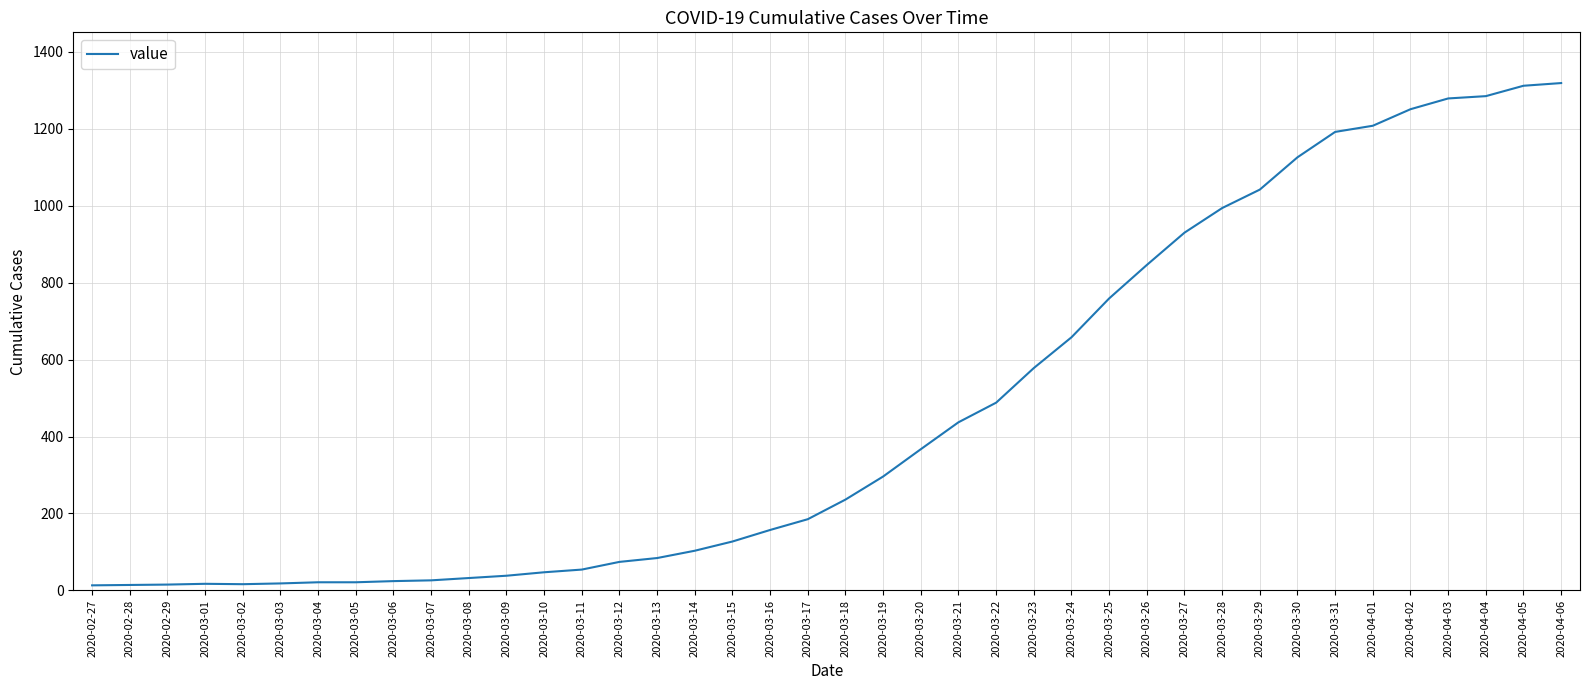

Which has a higher value, 2020-03-25 or 2020-03-09?

2020-03-25